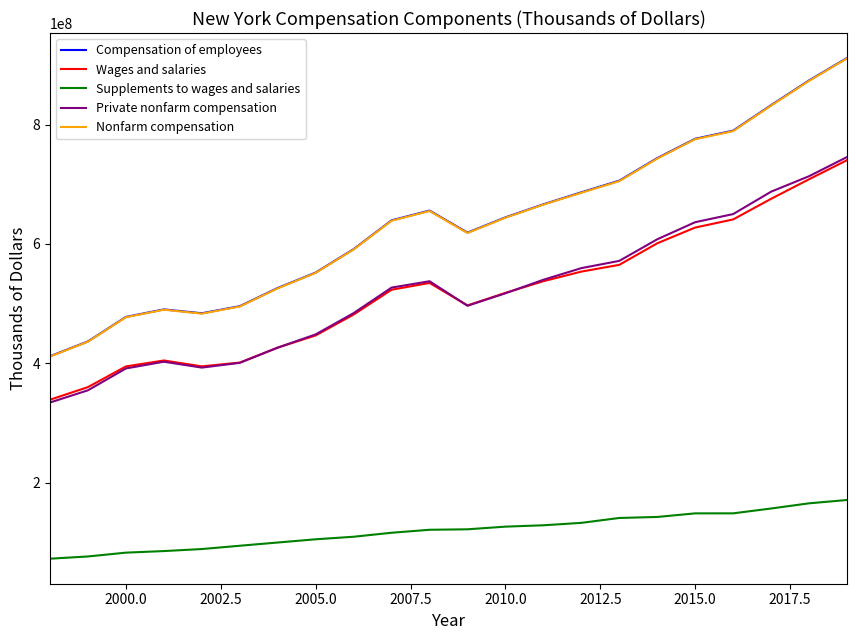

In Wages and salaries, how many points are lower than both neighbors (excluding endpoints)?

2